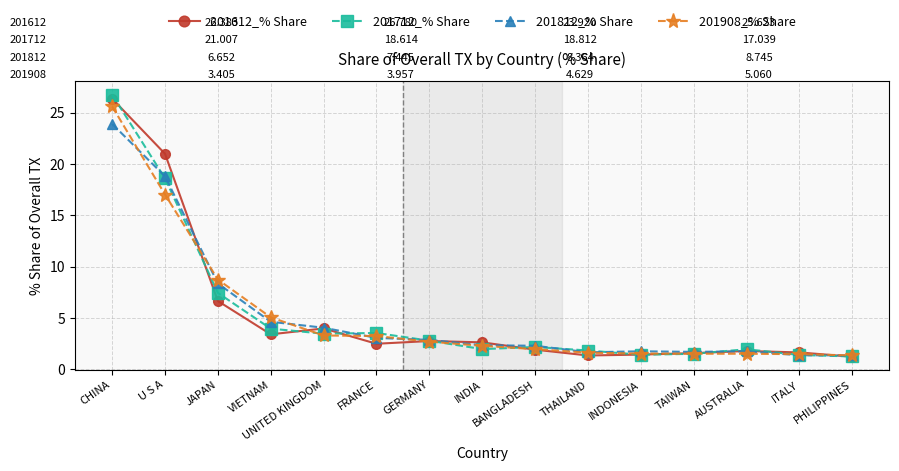

True or false: 201712_% Share has a value of 2.8 at GERMANY.

True